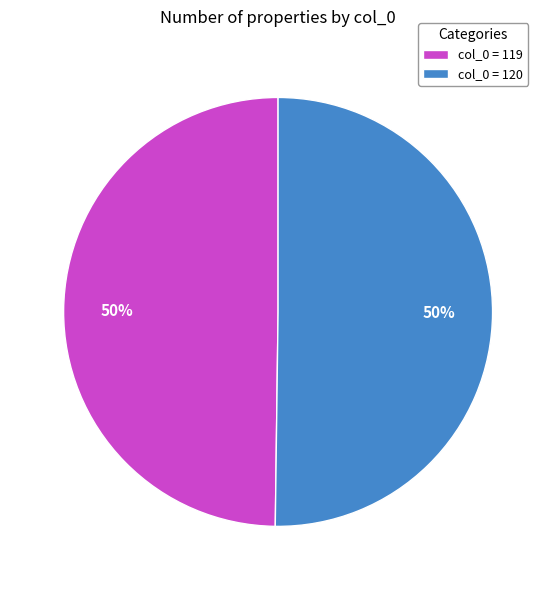

What is the ratio of the value at col_0 = 120 to the value at col_0 = 119?

1.0